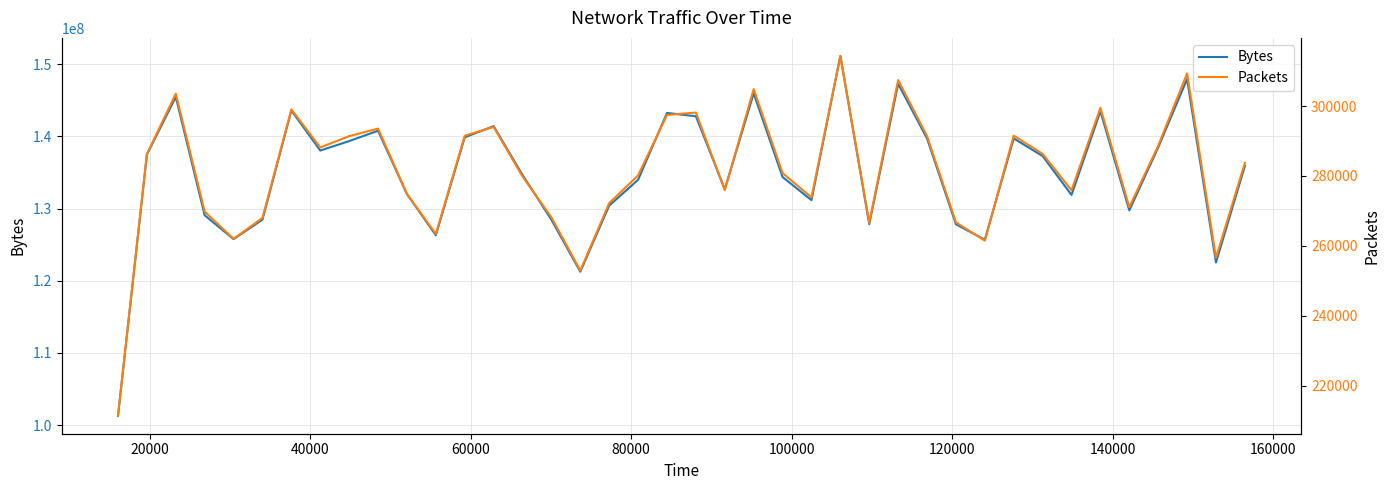

Does the chart display data point markers on the line(s)?

No